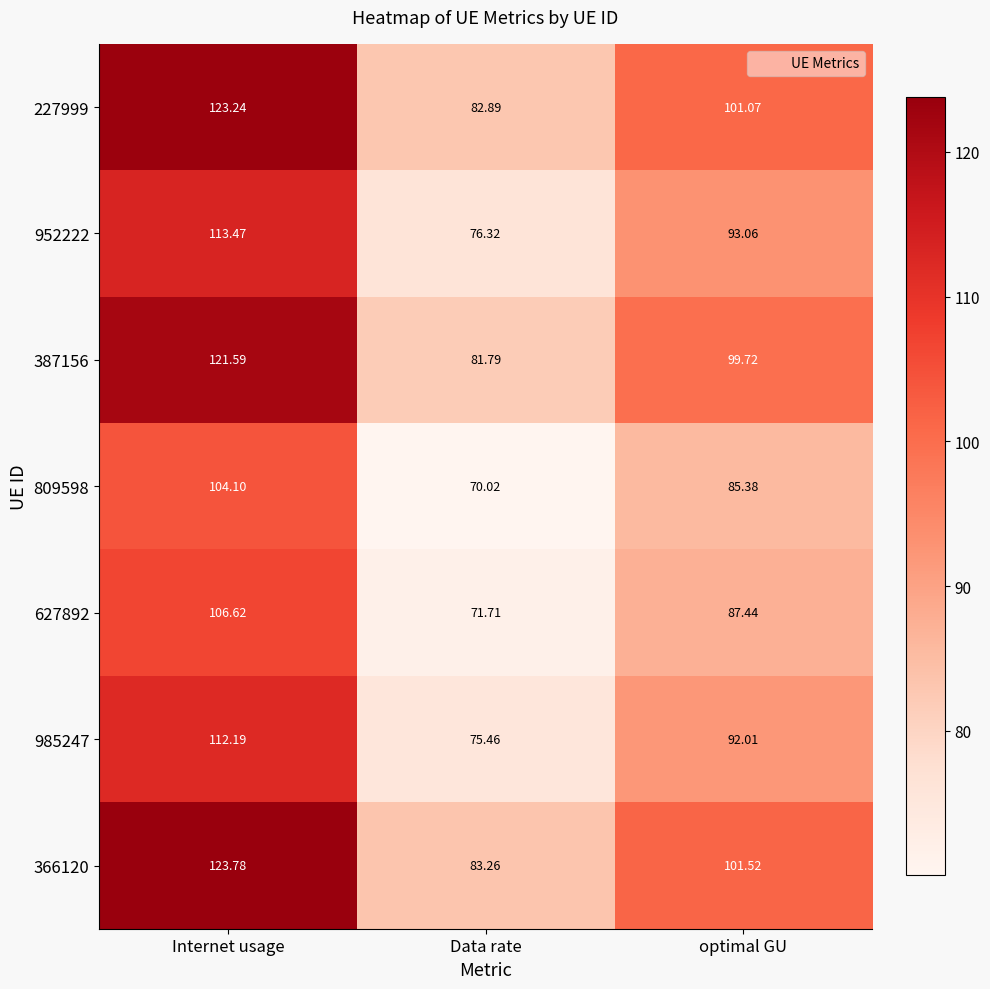

At which category does the chart reach its peak across all series?

Internet usage